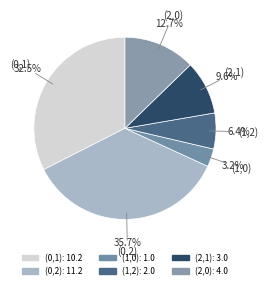

Count the number of slices in the pie.

6